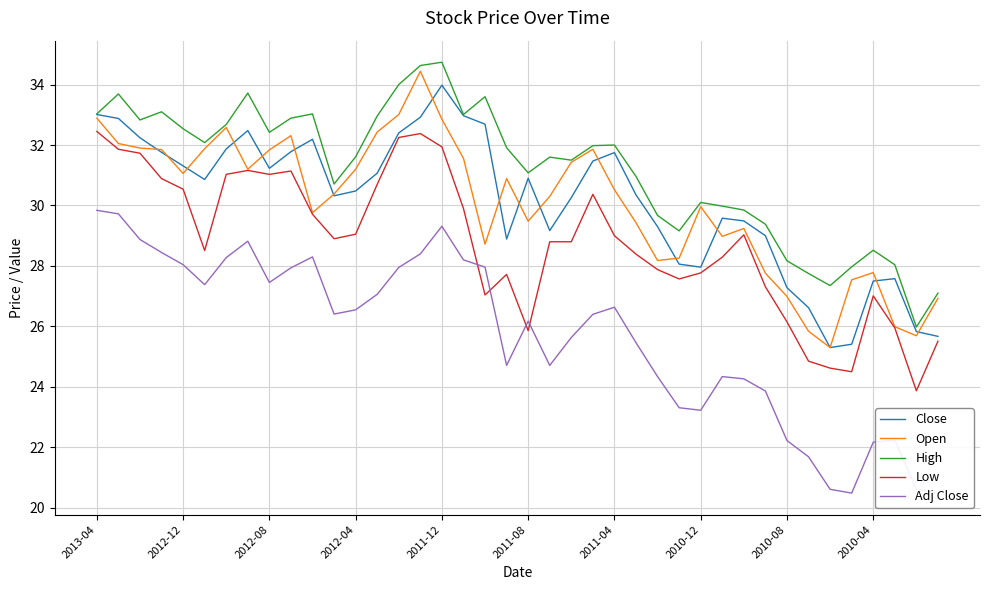

True or false: Close has more than 0 points higher than both neighbors.

True